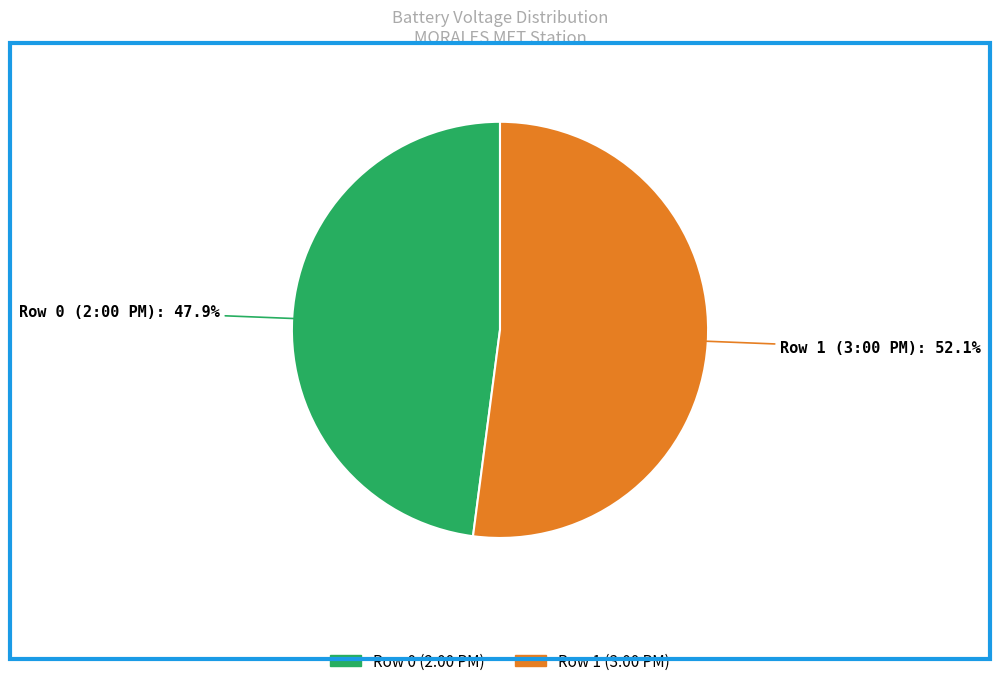

Which slice represents more than half of the pie?

Row 1 (3:00 PM)